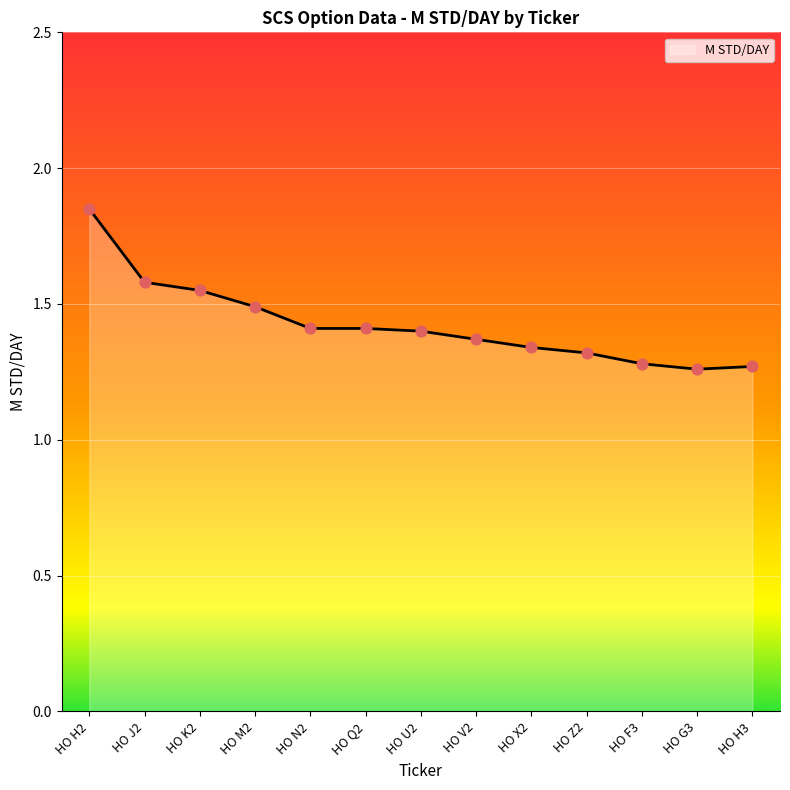

Approximately how many times larger is the value at HO H3 compared to HO Q2?

0.9